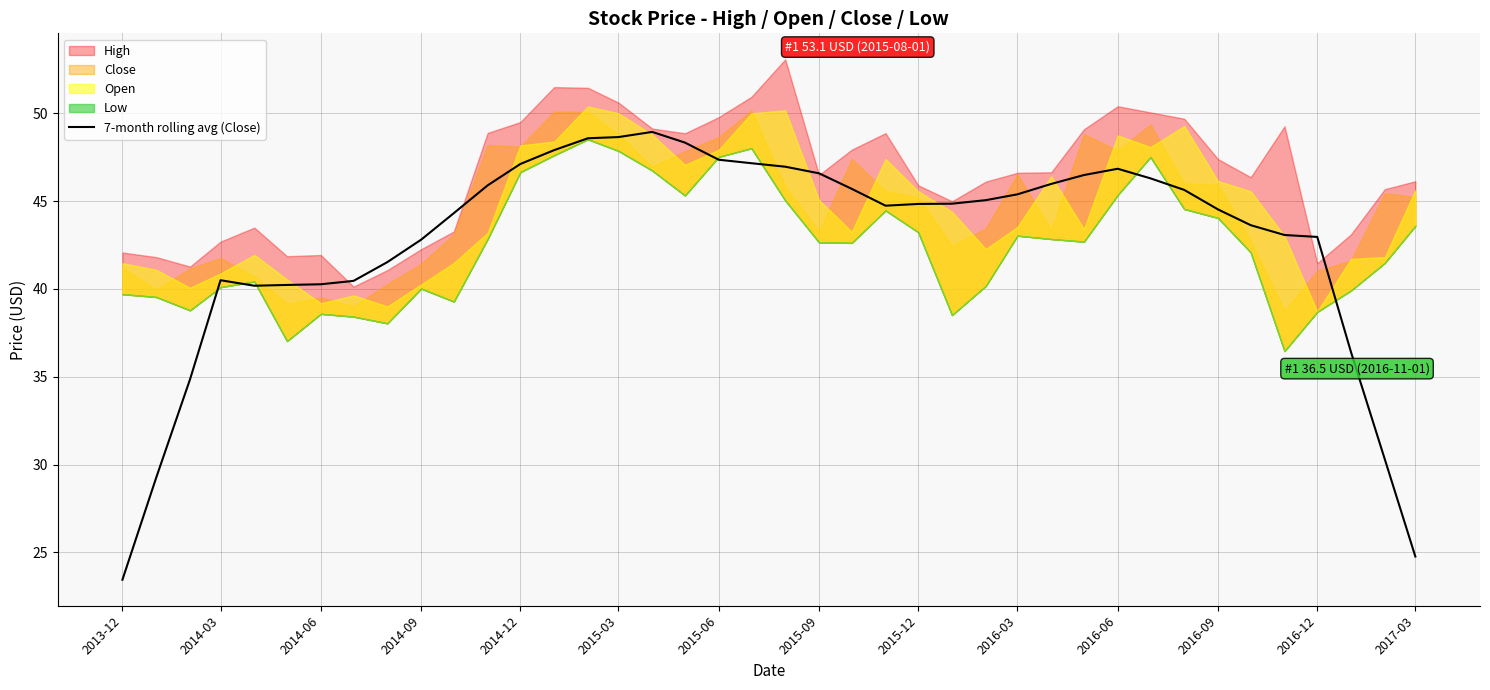

What is the minimum value for 7-month rolling avg (Close)?

23.4